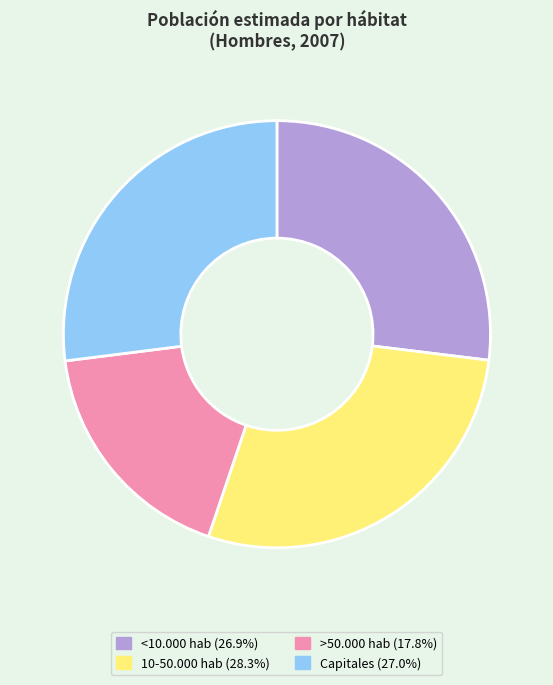

How many slices are in this pie chart?

4